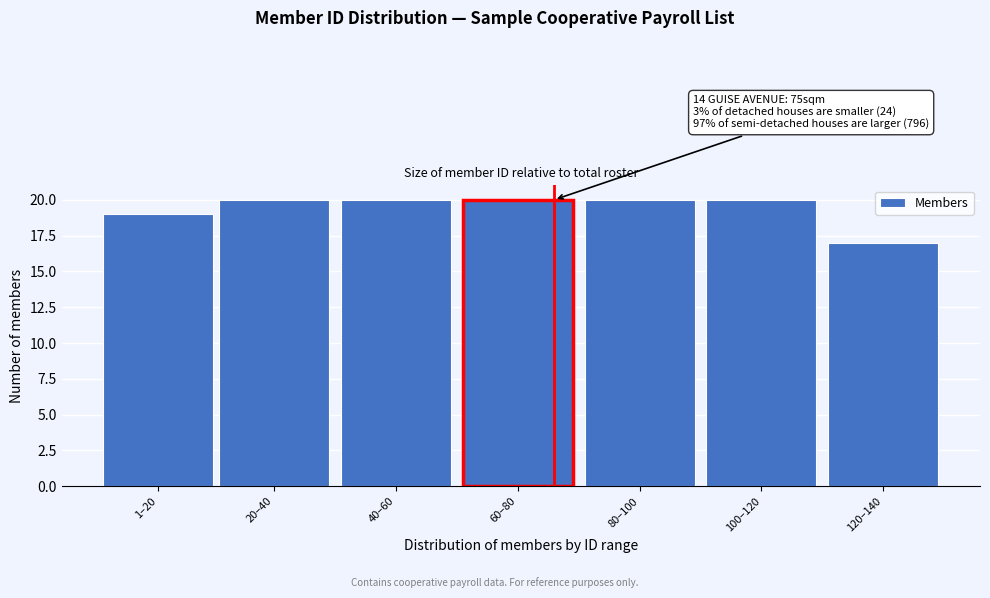

Reading left to right, extract all data points from this chart.

1–20=19	20–40=20	40–60=20	60–80=20	80–100=20	100–120=20	120–140=17